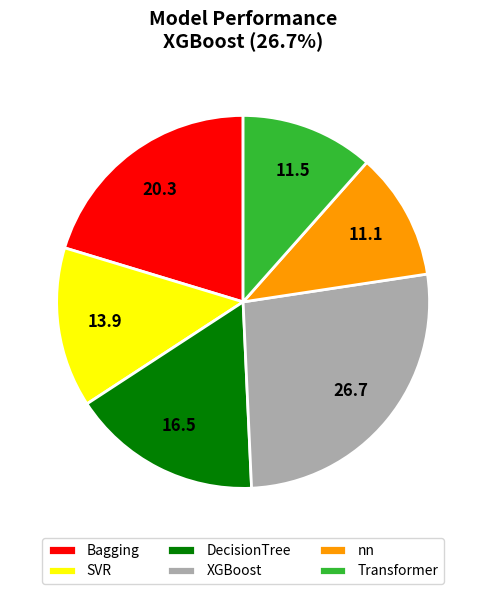

Is nn the majority of the pie?

No